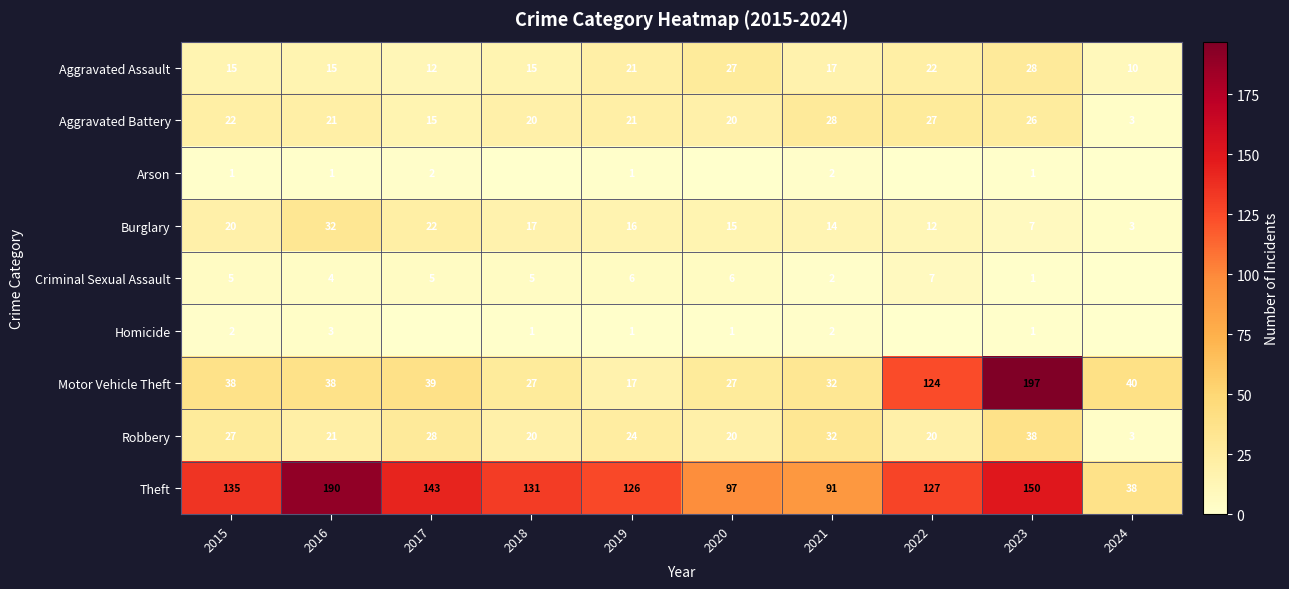

What is the sum of all Aggravated Battery values?

203